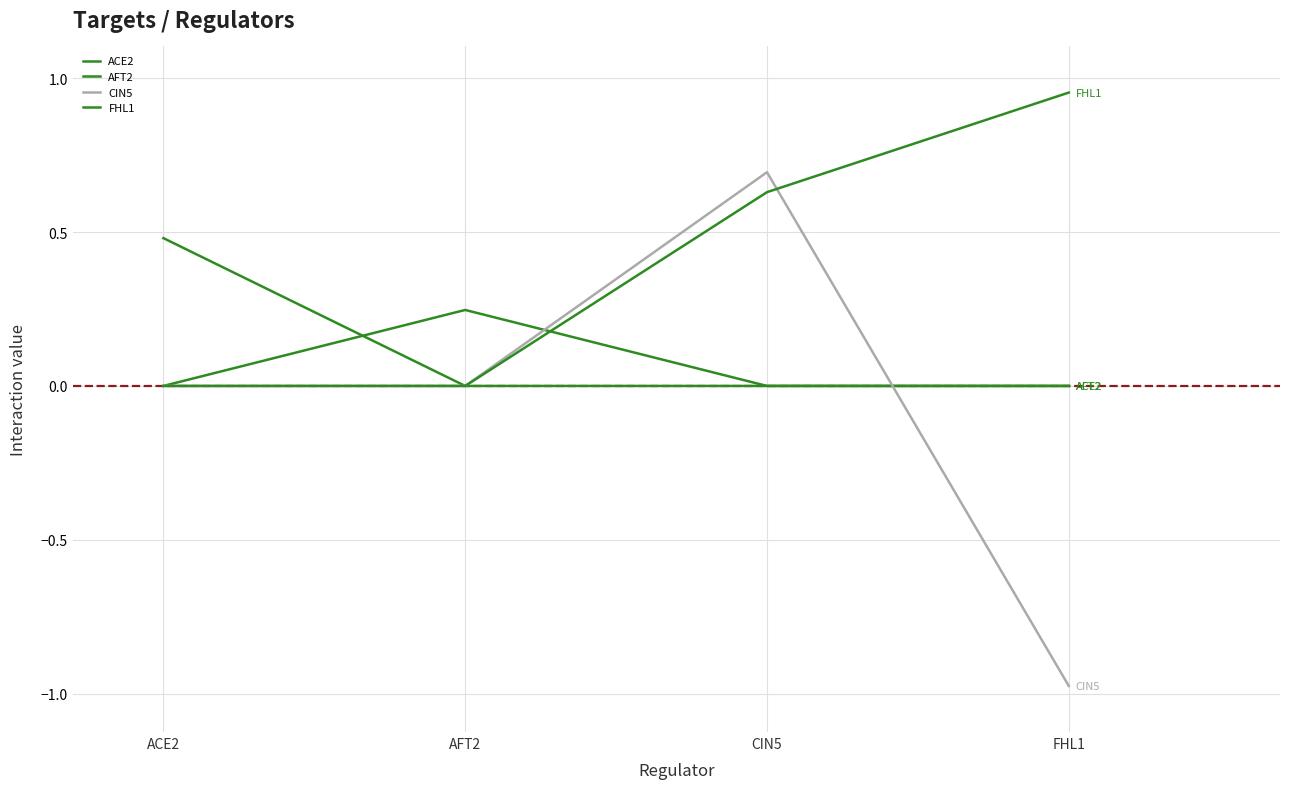

Is this an area chart (filled region under the line)?

No